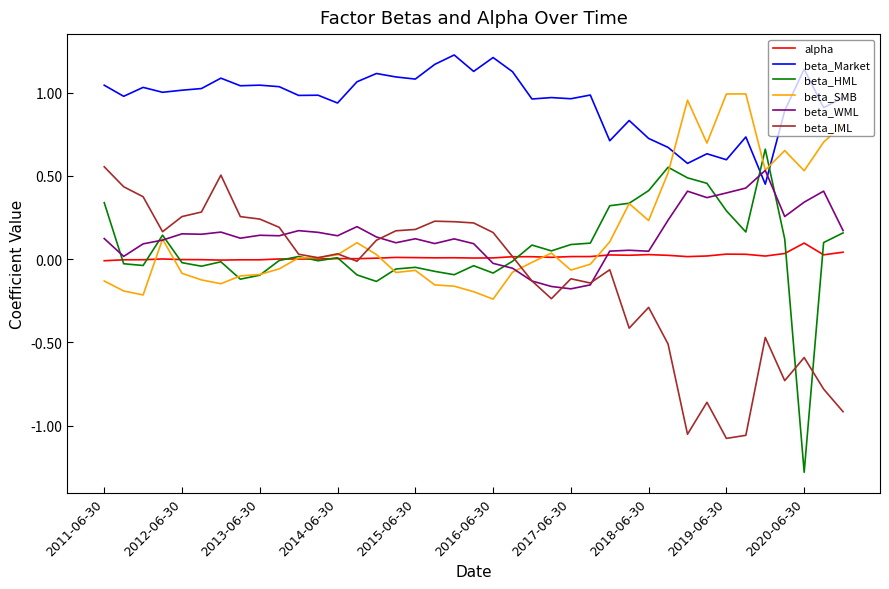

Which series has the widest spread of values?

beta_HML